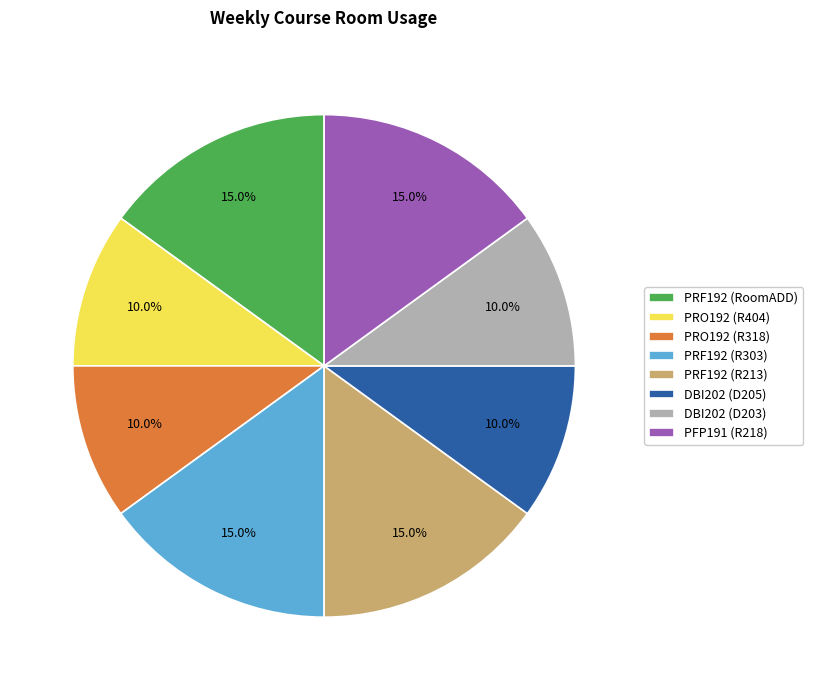

Does any single category account for the majority?

No